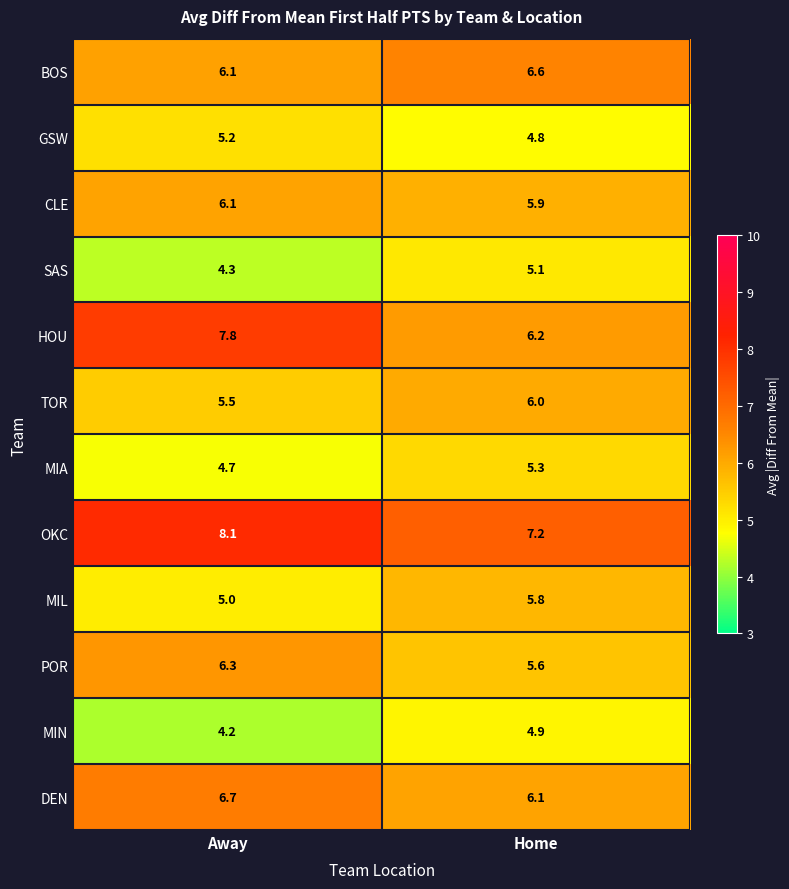

What is the sum of the DEN values at Home and Away?

12.8